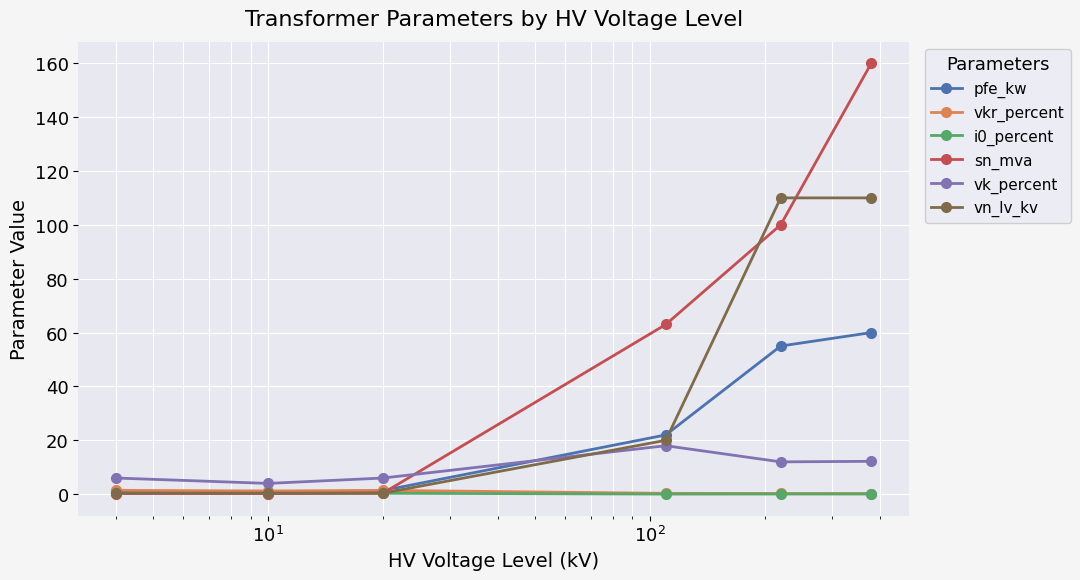

What is the greatest value displayed?

160.0